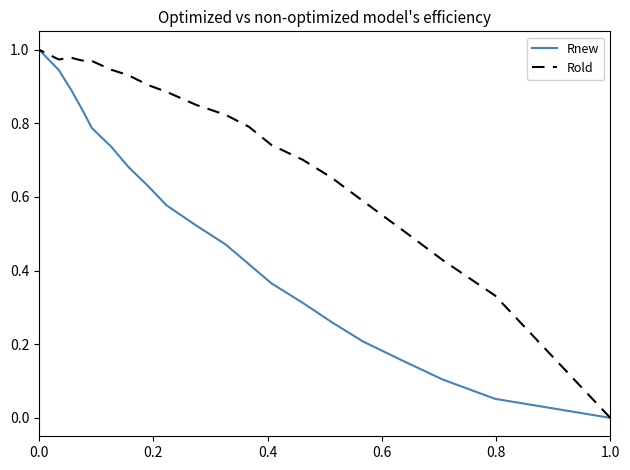

Rank the series by their average value, from lowest to highest.

Rnew, Rold